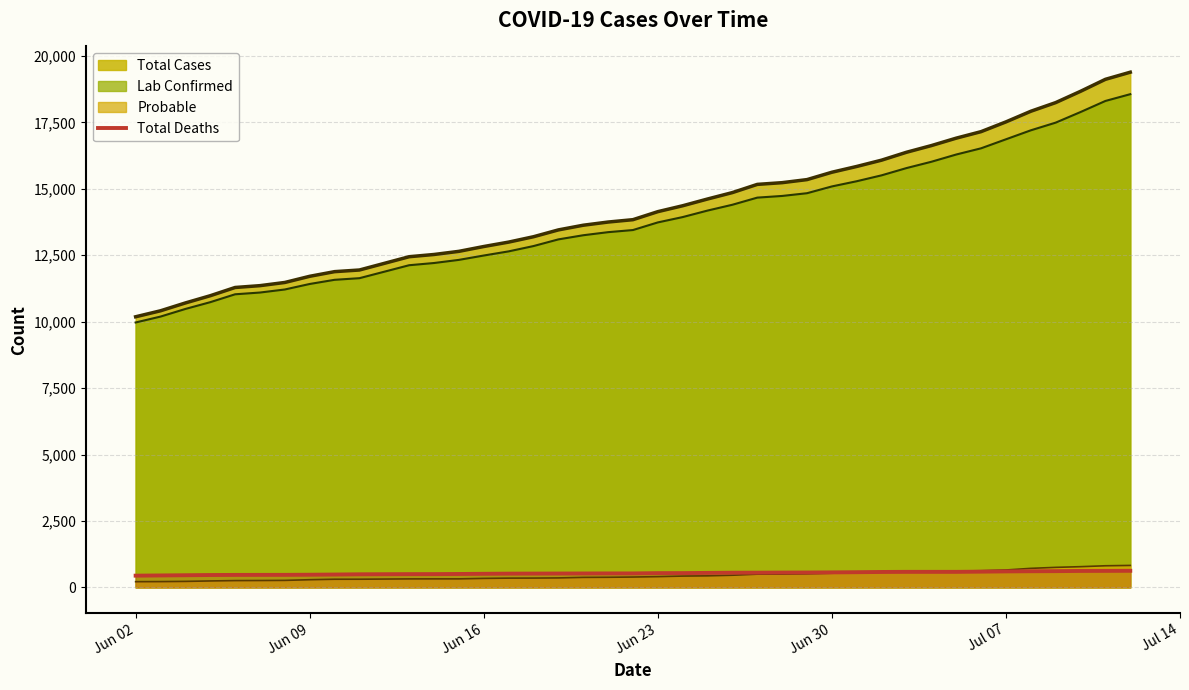

Reading left to right, extract all data points from this chart.

442	450	458	466	470	471	472	477	484	493	499	500	505	512	518	520	522	524	526	526	537	538	546	553	554	558	560	565	572	581	585	585	585	593	602	608	612	620	622	625